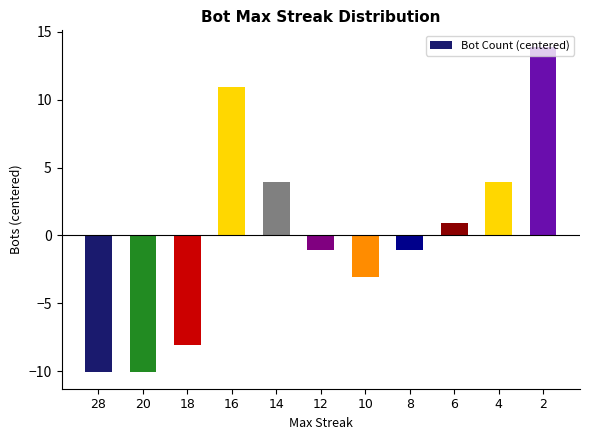

Approximately how many times larger is the value at 16 compared to 2?

0.8